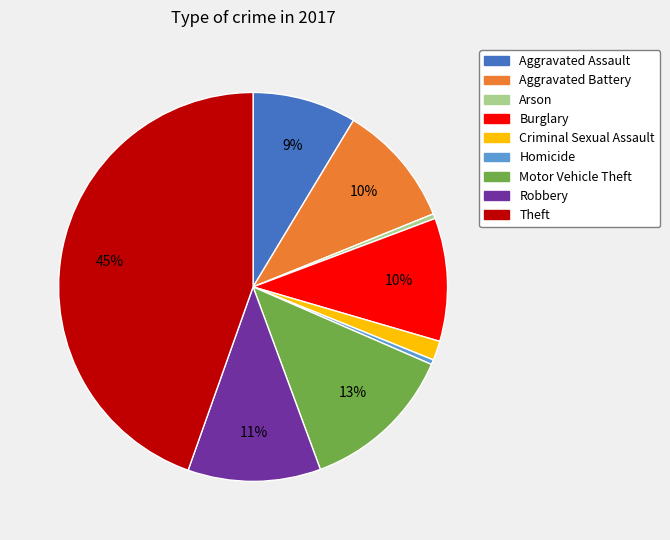

Is there any slice that represents more than half of the pie?

No